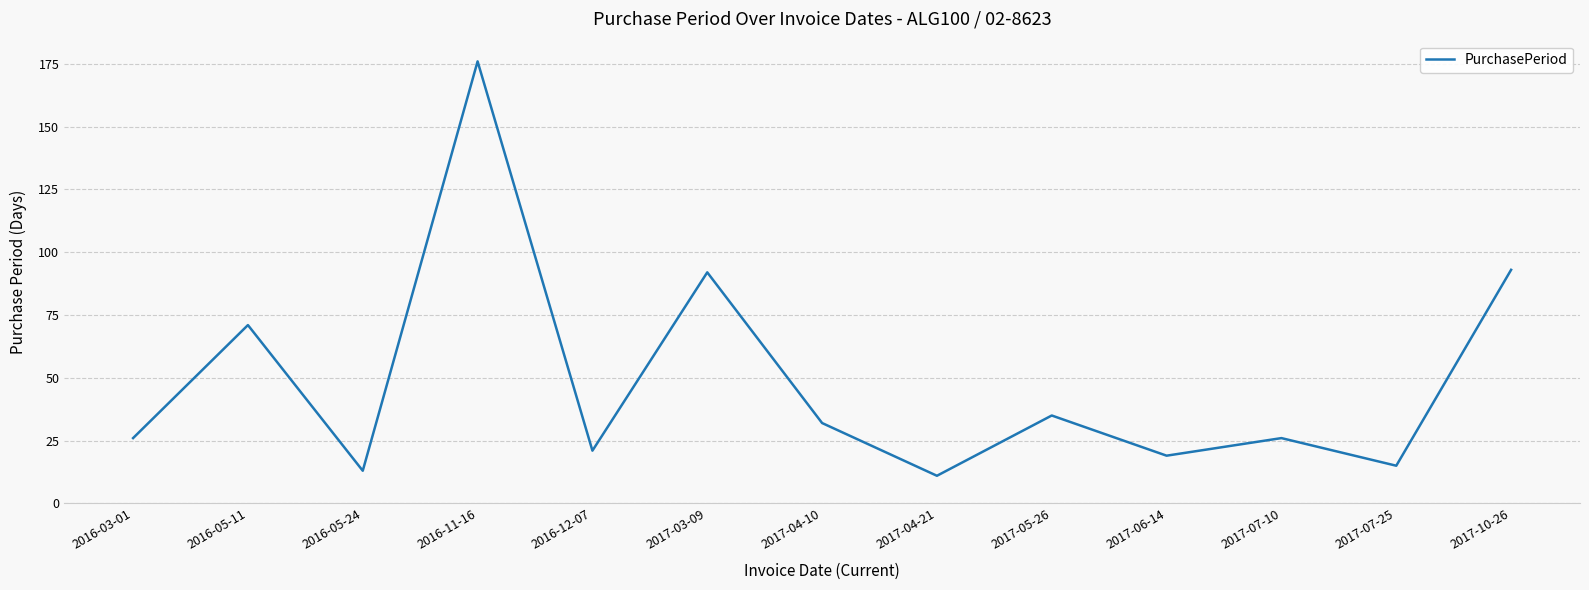

What value does the data have at 2017-07-10?

26